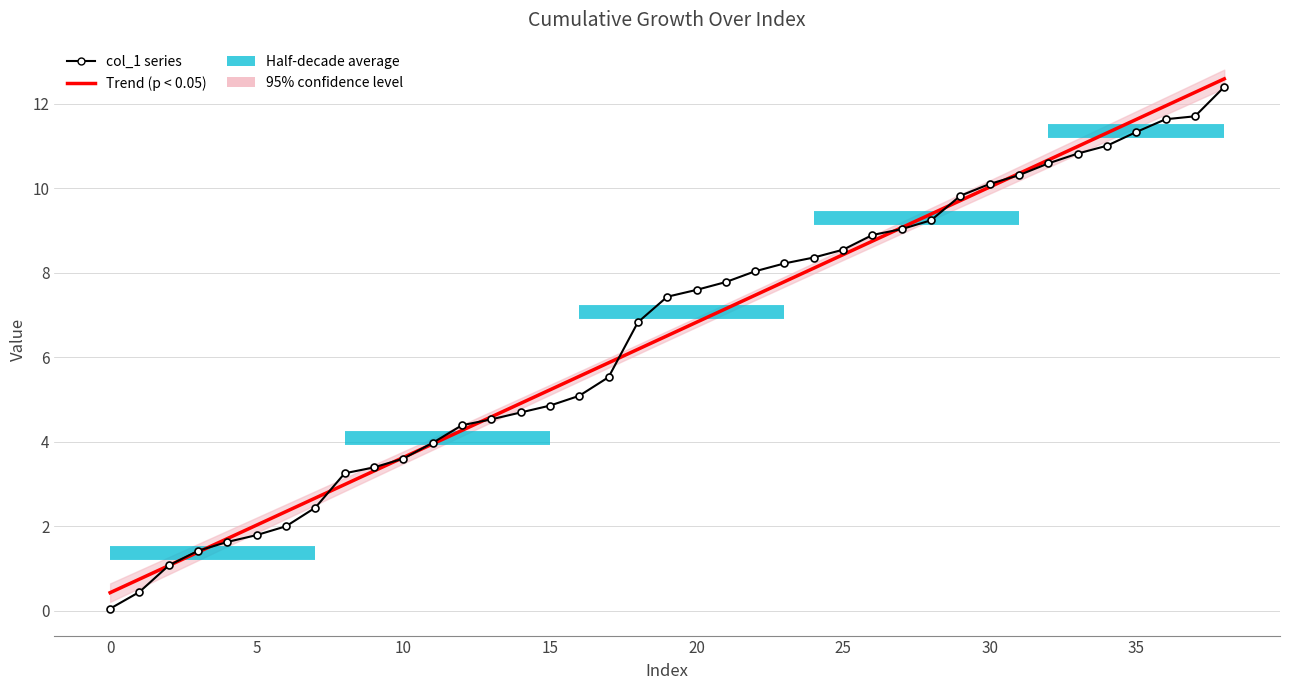

List the labels in order of value, largest first.

38, 37, 36, 35, 34, 33, 32, 31, 30, 29, 28, 27, 26, 25, 24, 23, 22, 21, 20, 19, 18, 17, 16, 15, 14, 13, 12, 11, 10, 9, 8, 7, 6, 5, 4, 3, 2, 1, 0